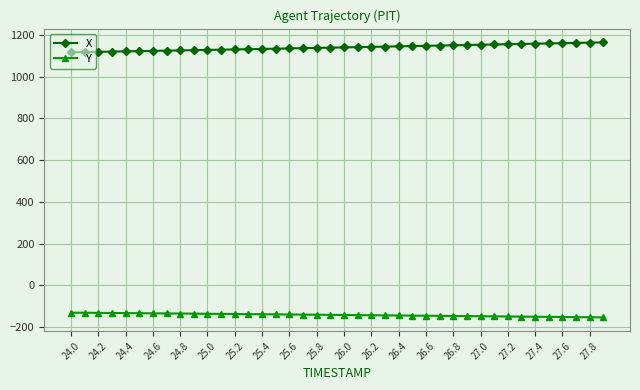

How many lines are shown in the chart?

2